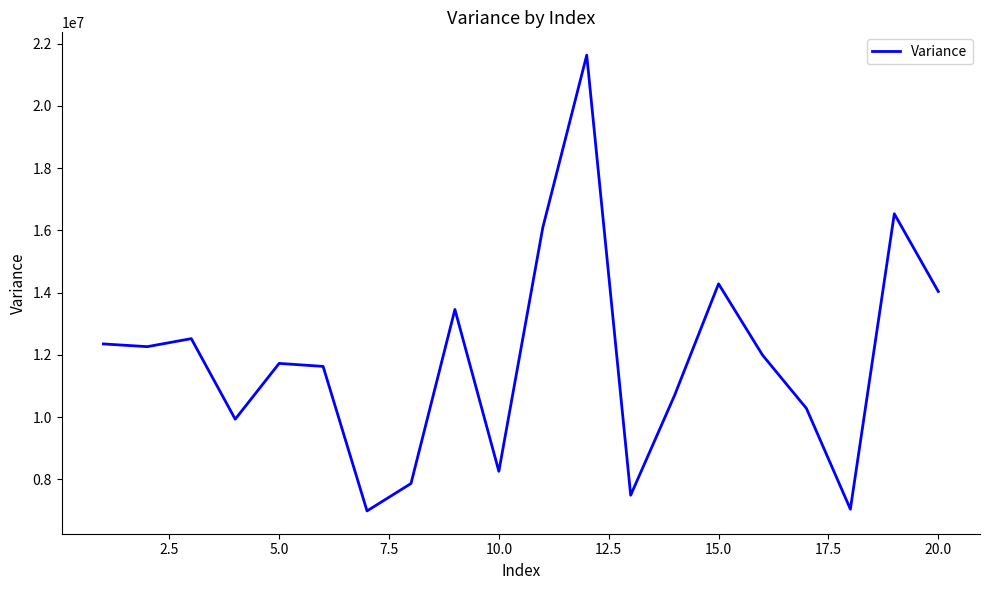

What is the difference between the maximum and minimum values?

14647460